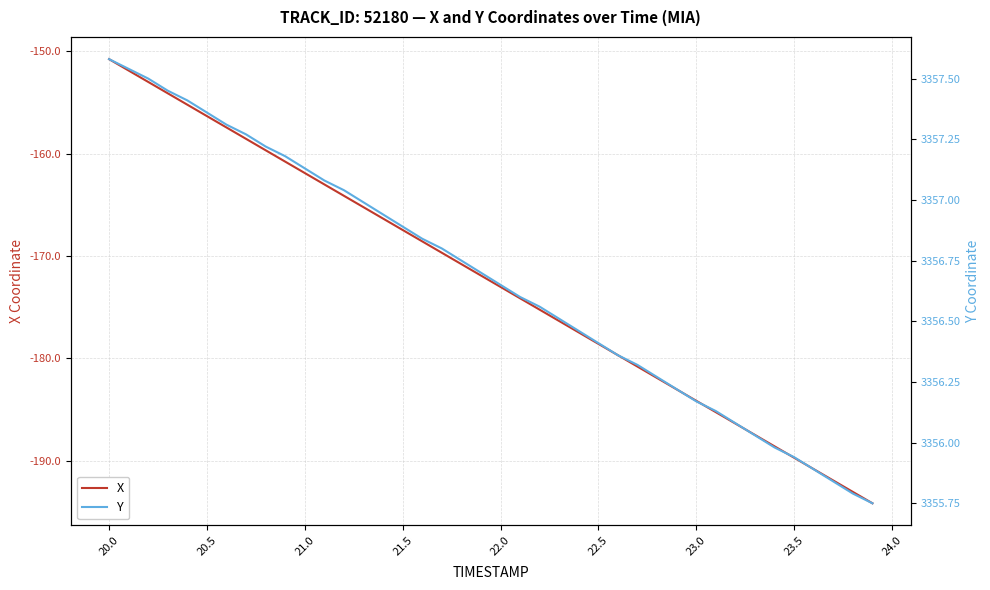

The X series shows -245.1 at 20.0. True or false?

False